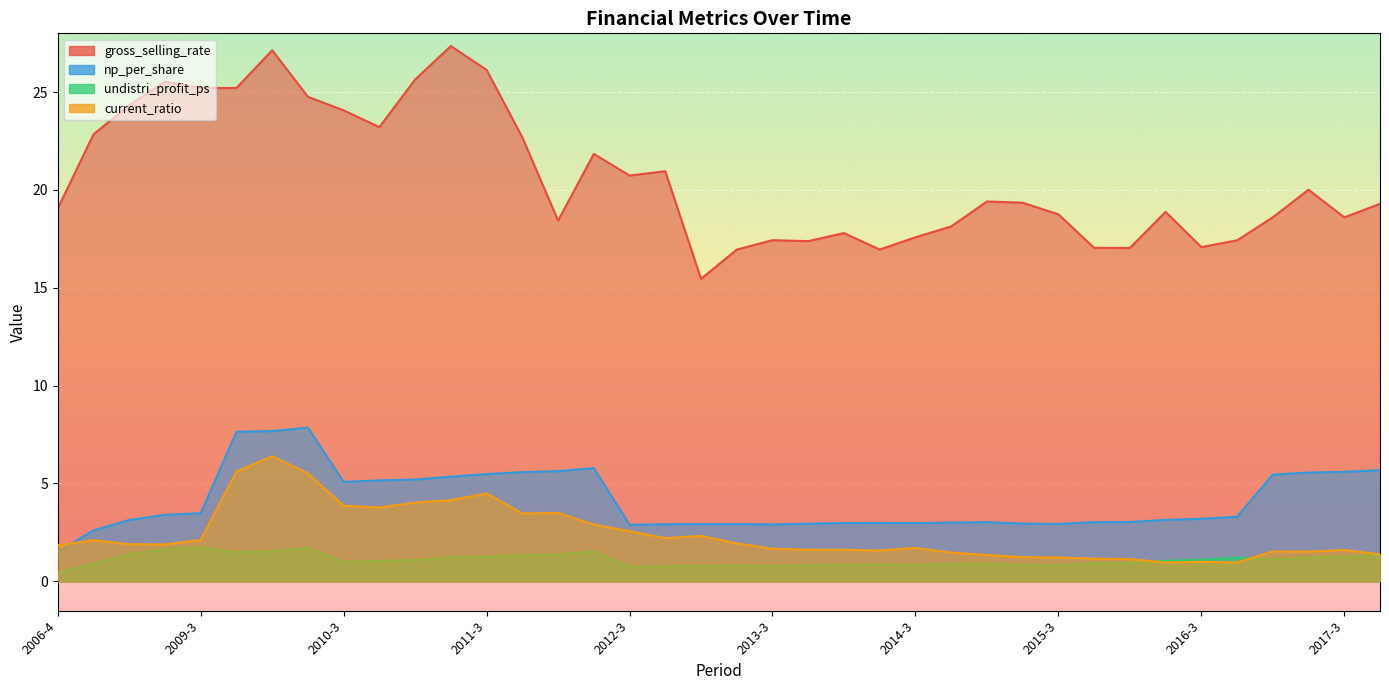

True or false: np_per_share and gross_selling_rate intersect in this chart.

False